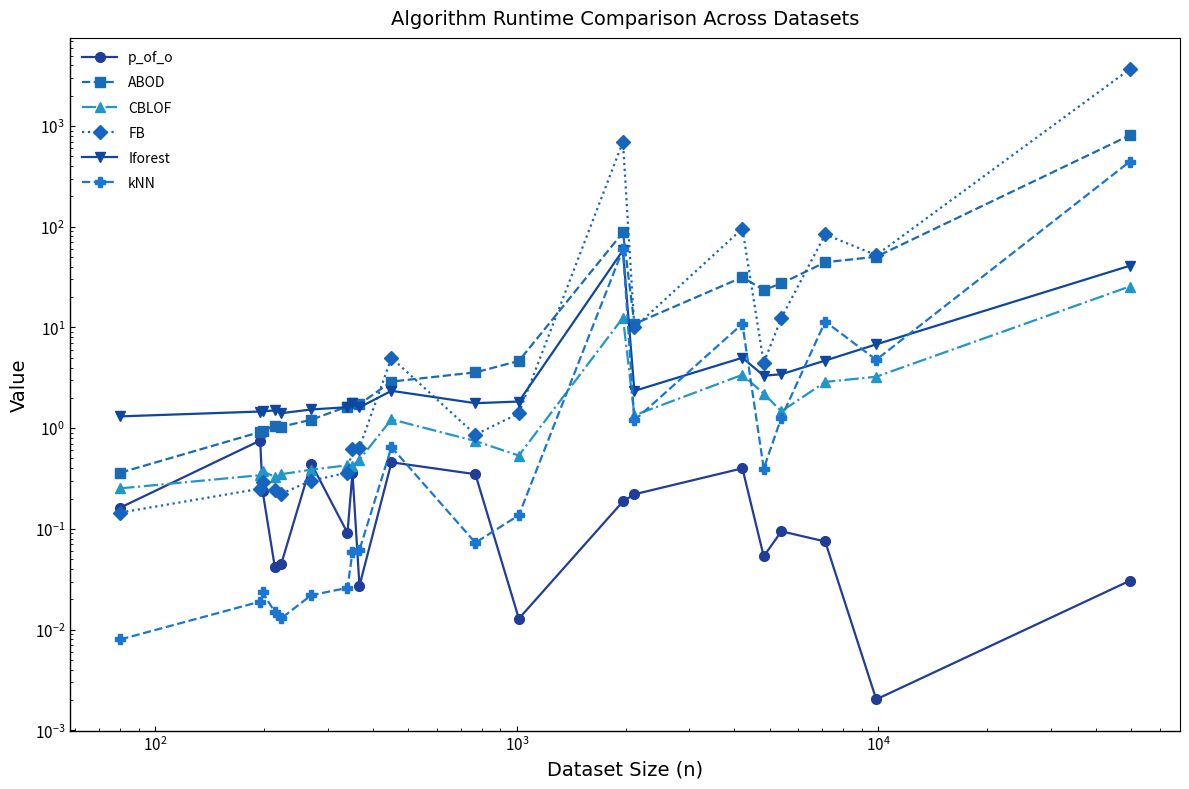

How many interior local peaks does the Iforest series have?

5